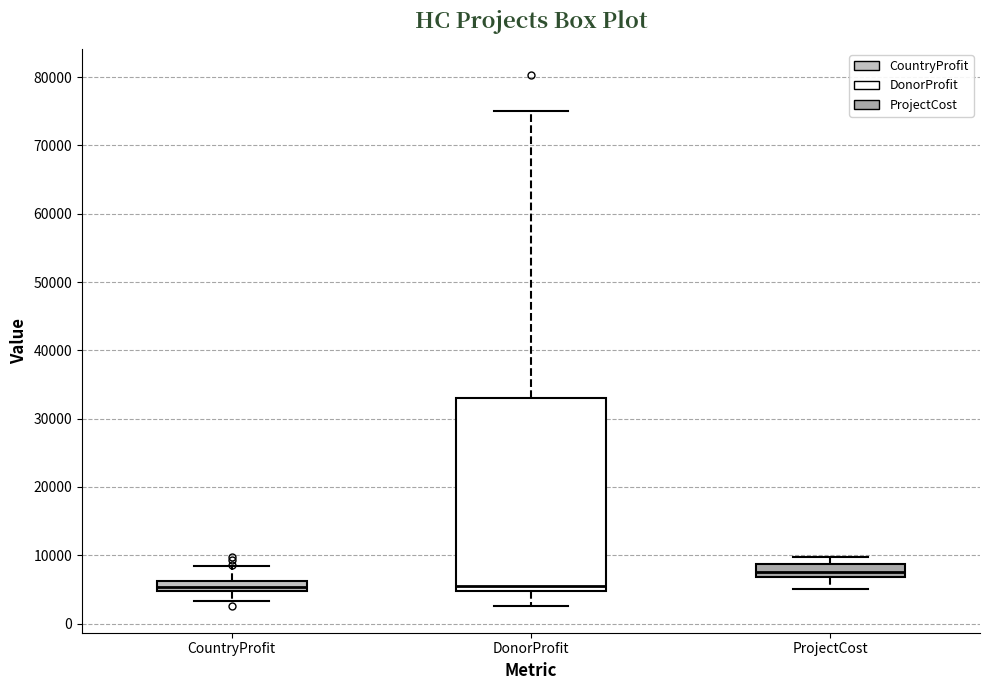

Comparing the boxes themselves (not the whiskers), which one is the tallest?

DonorProfit